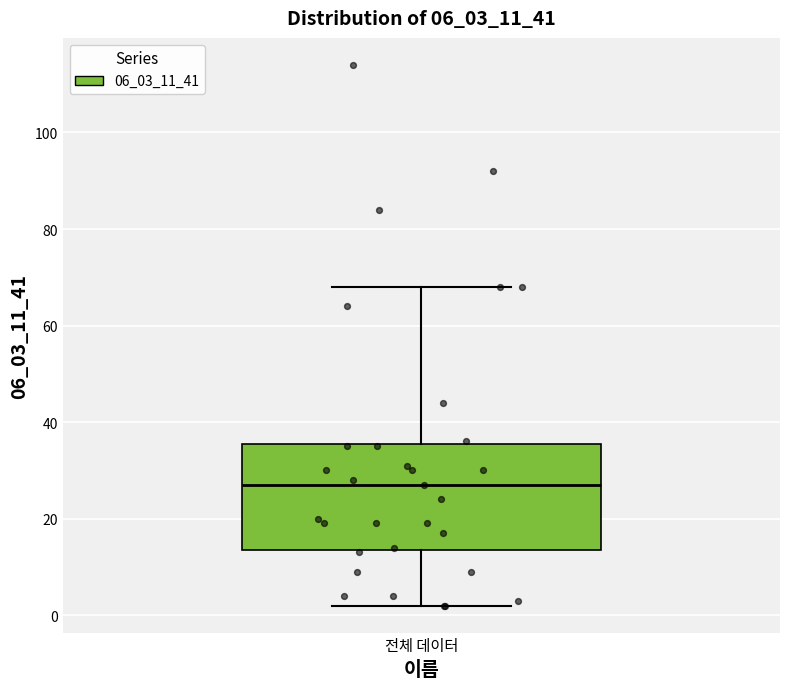

Where is the lower edge of the box for 전체 데이터 on the y-axis? The values are not printed on the chart, so give them approximately, as read against the axis.

14